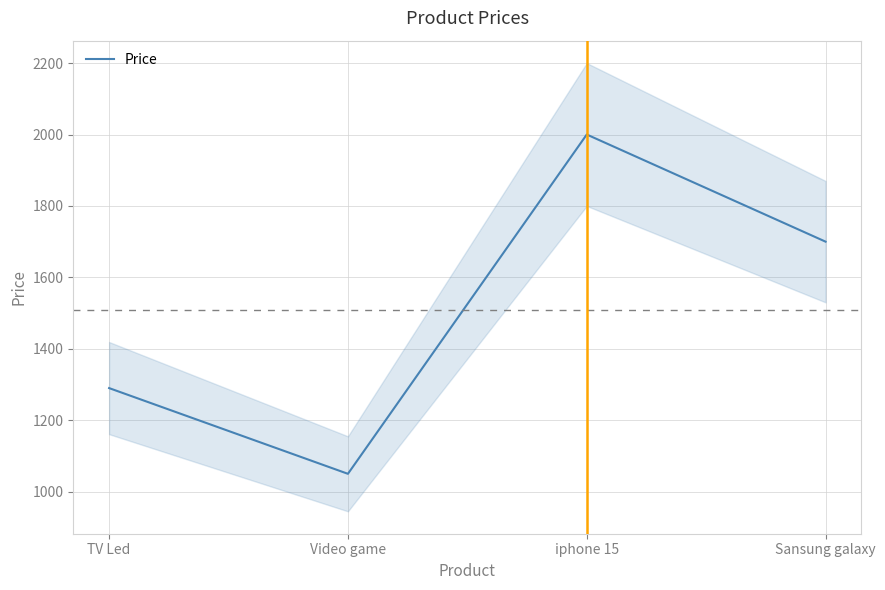

List the labels in order of value, smallest first.

Video game, TV Led, Sansung galaxy, iphone 15